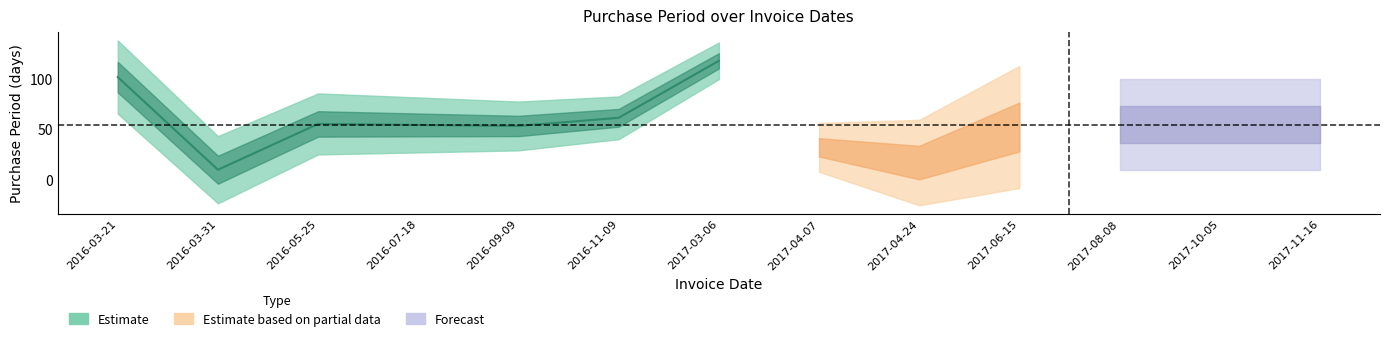

Which label corresponds to the largest value in the chart?

2017-03-06